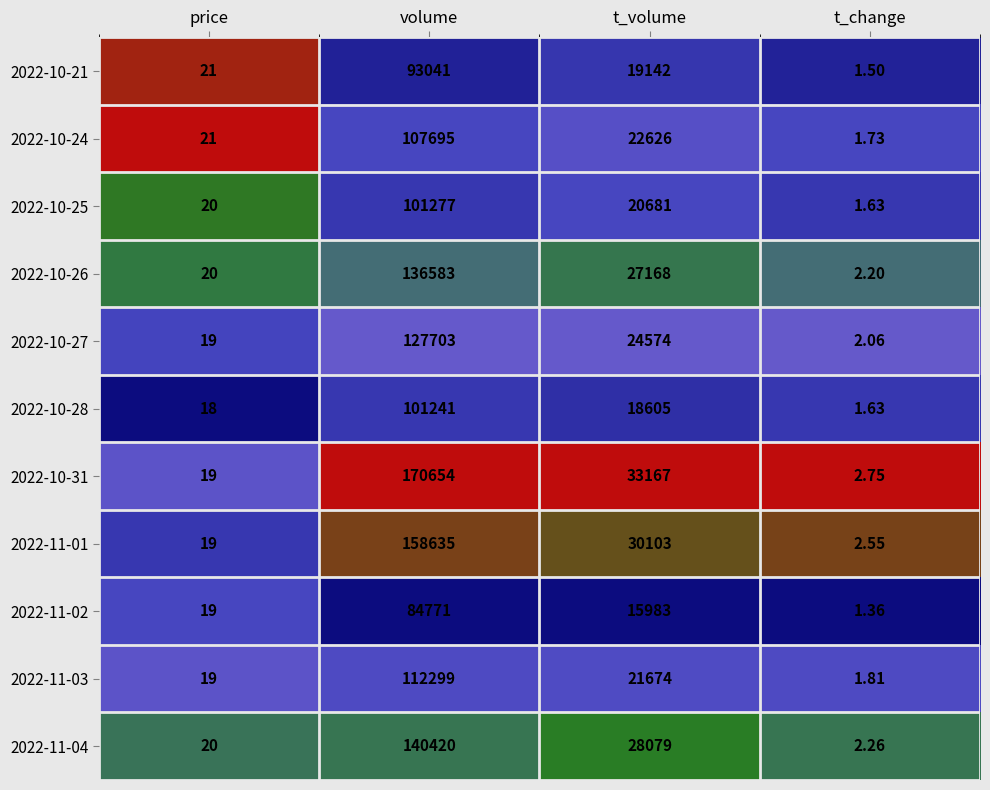

Where does the 2022-10-28 series first go above 18605?

volume